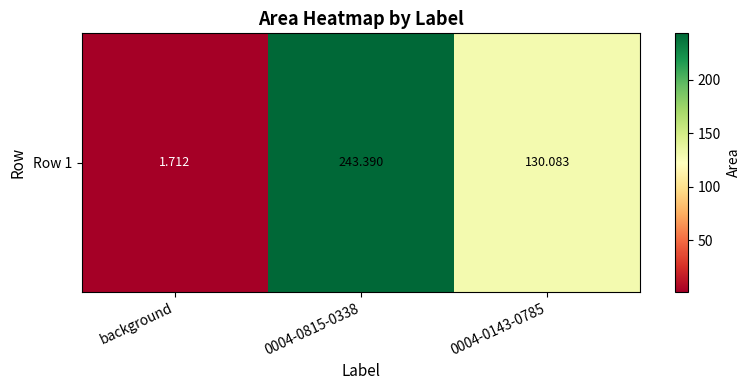

What is the sum of the values at background and 0004-0143-0785?

131.8